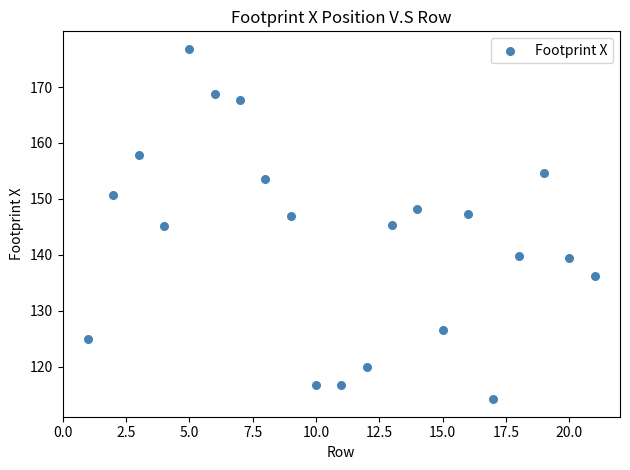

What is the range of X values (max minus min)?

20.0